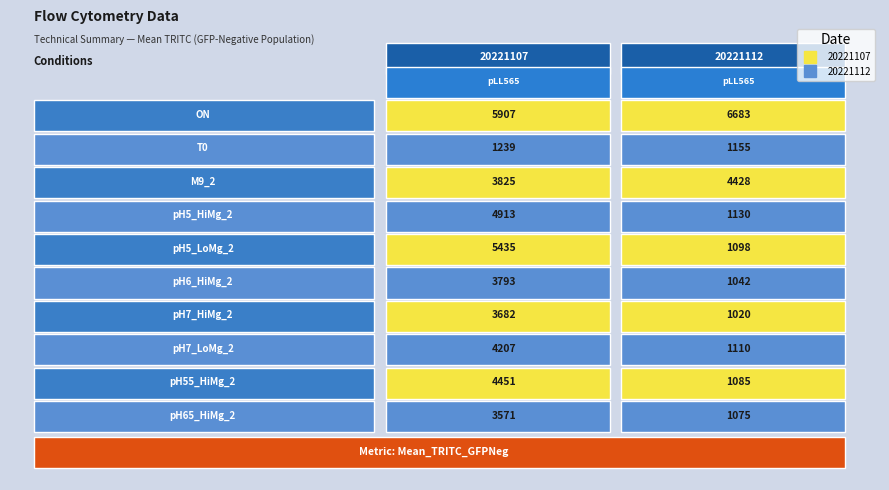

What is the maximum value shown in the chart?

6683